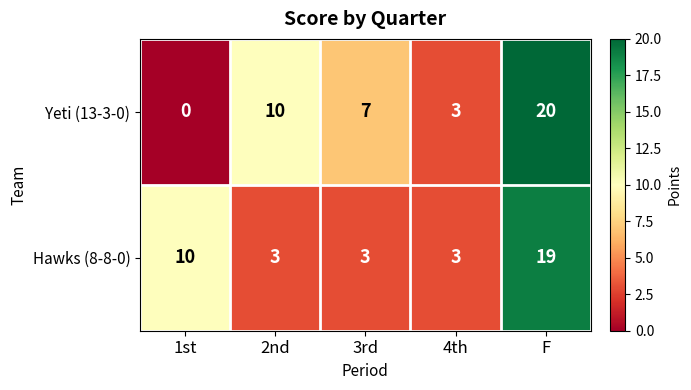

True or false: Yeti (13-3-0) has a value of 7 at 3rd.

True